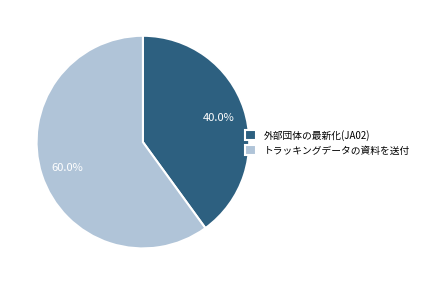

Is it true that 外部団体の最新化(JA02) is 26% of the pie?

False